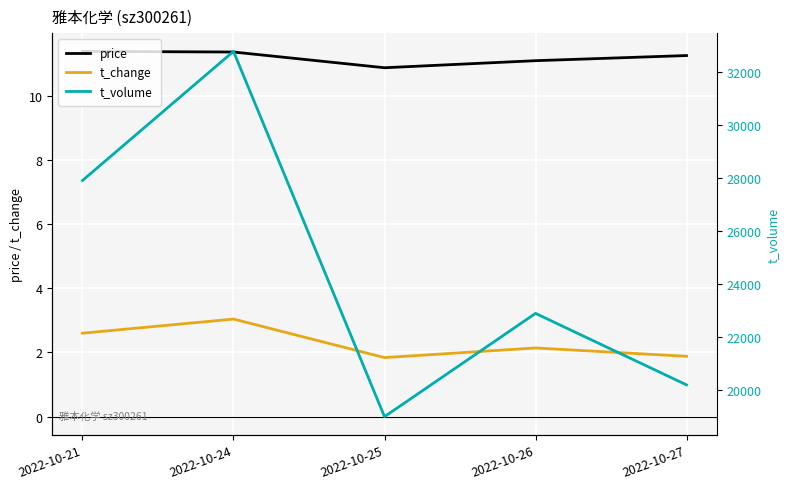

What is the sum of the price values at 2022-10-26 and 2022-10-24?

22.4